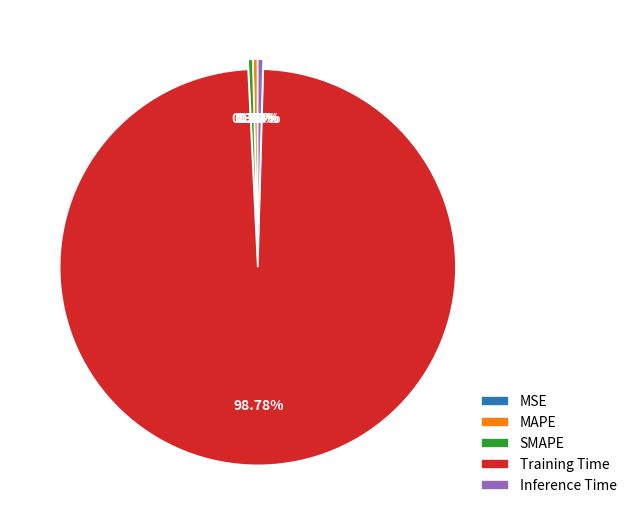

Do SMAPE and Training Time together represent more than half of the pie?

Yes